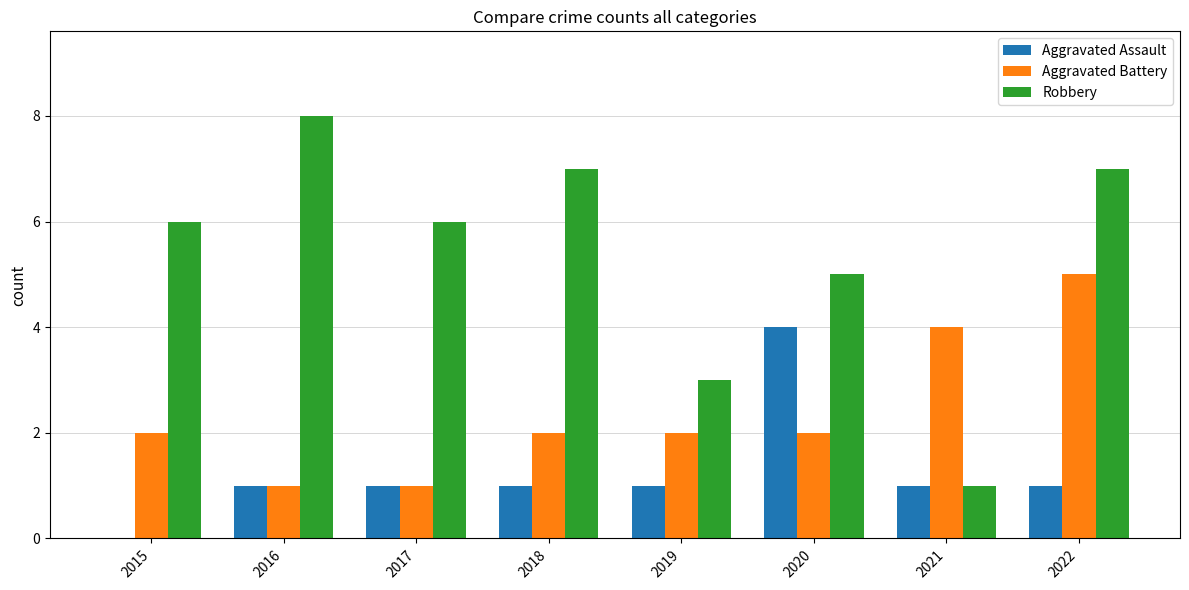

What is the approximate value of Aggravated Battery at 2017?

1